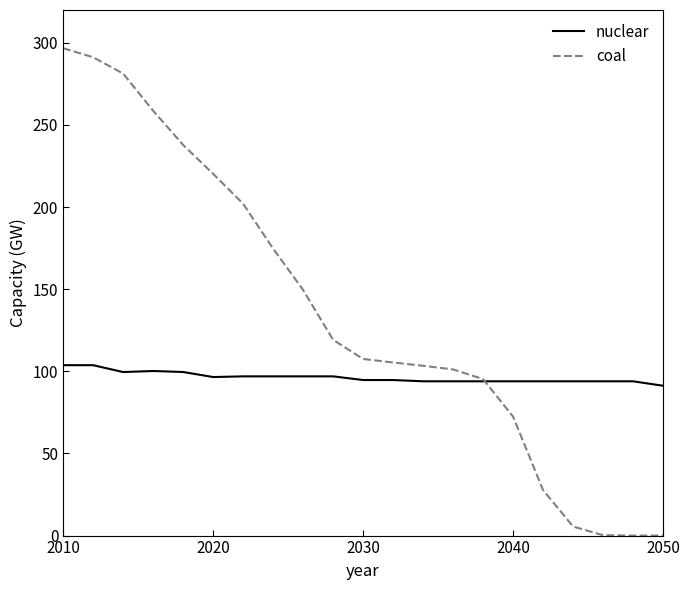

True or false: coal and nuclear cross at least once.

True